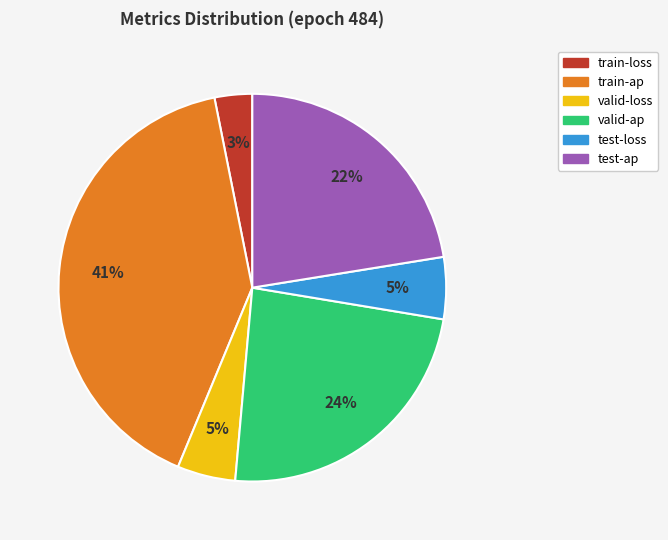

Which slice is the smallest?

train-loss